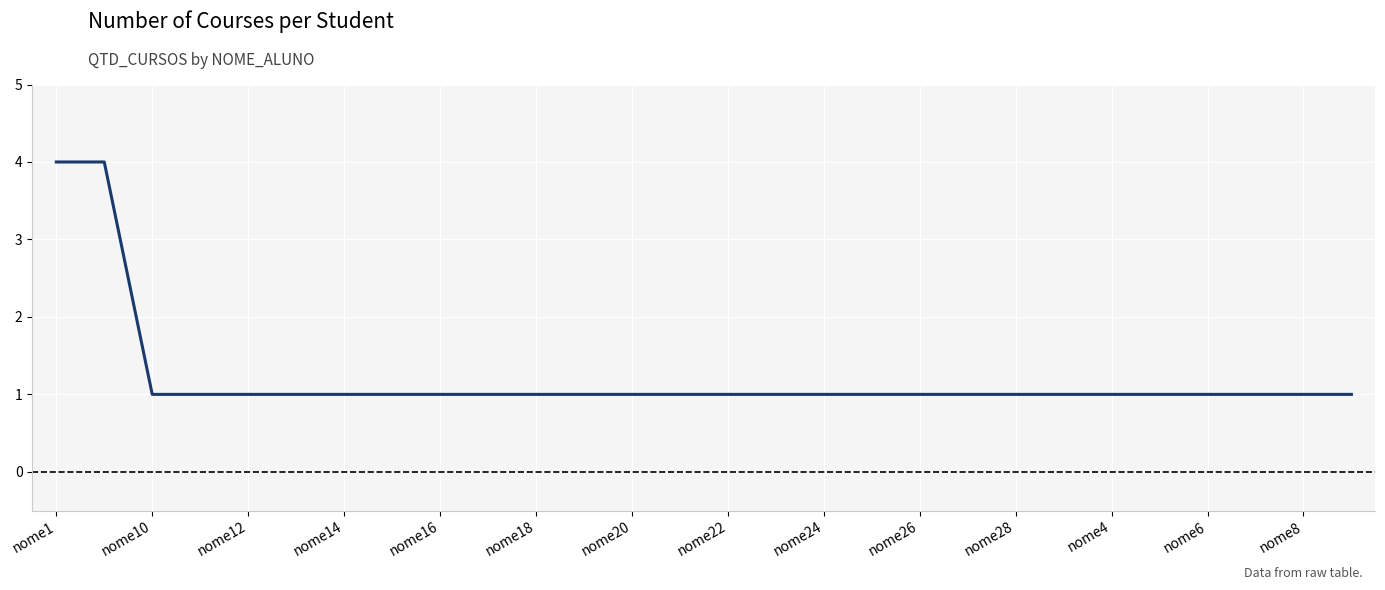

What is the difference between the maximum and minimum values?

3